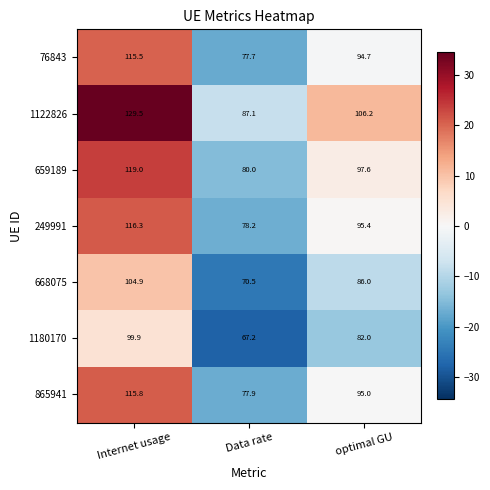

What is the sum of the 865941 values at optimal GU and Data rate?

172.9